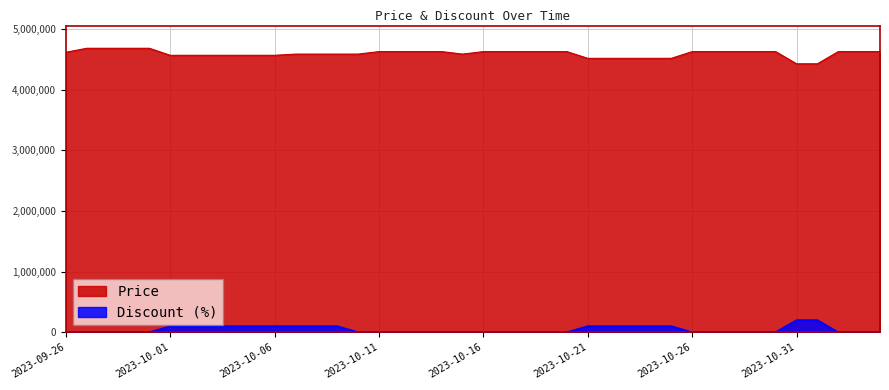

Which series has the widest spread of values?

Price